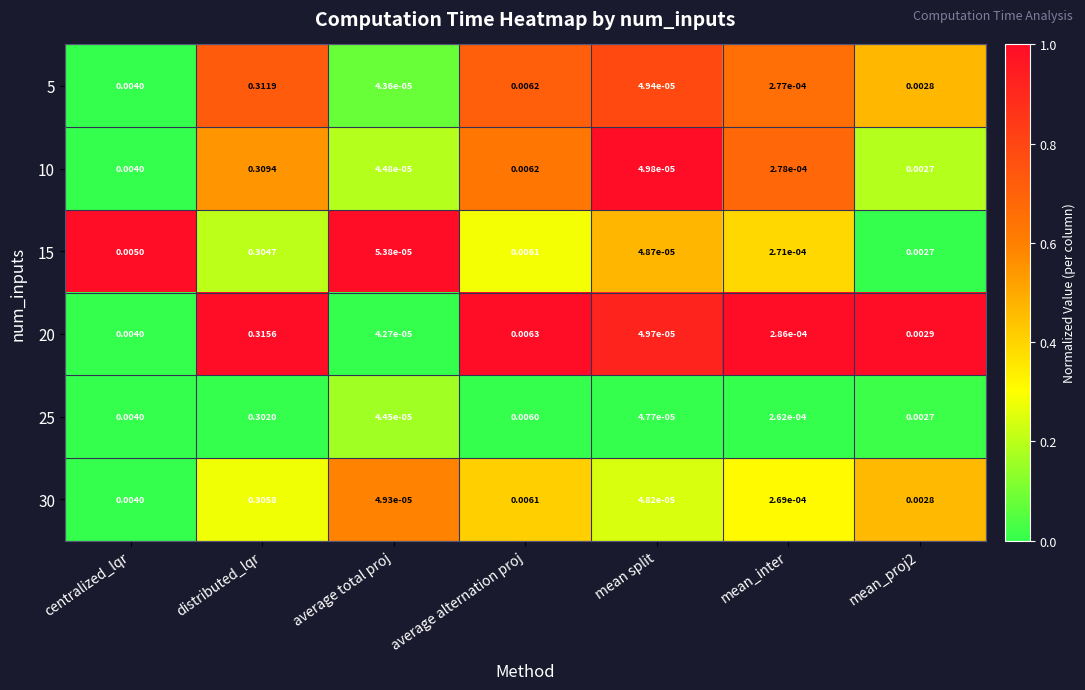

Is the value of 25 at mean_proj2 greater than the value of 5 at mean split?

Yes